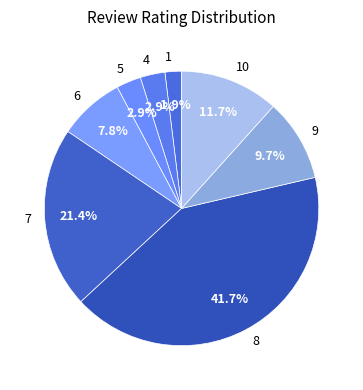

To the nearest percent, what portion does 5 represent?

3%